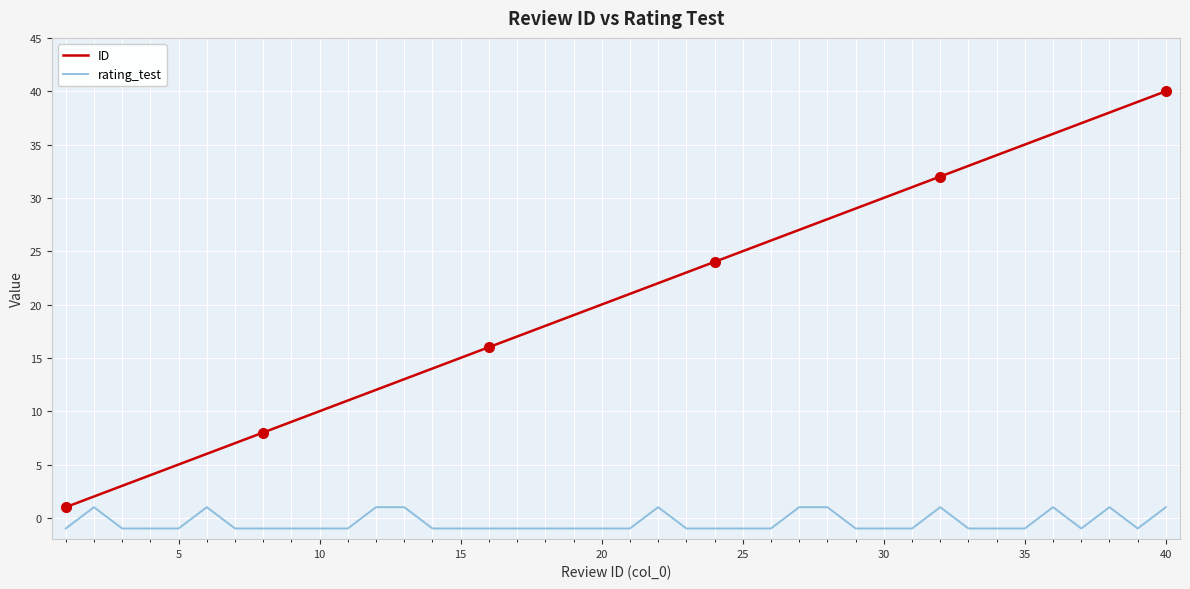

Which series has the largest total across all categories?

ID